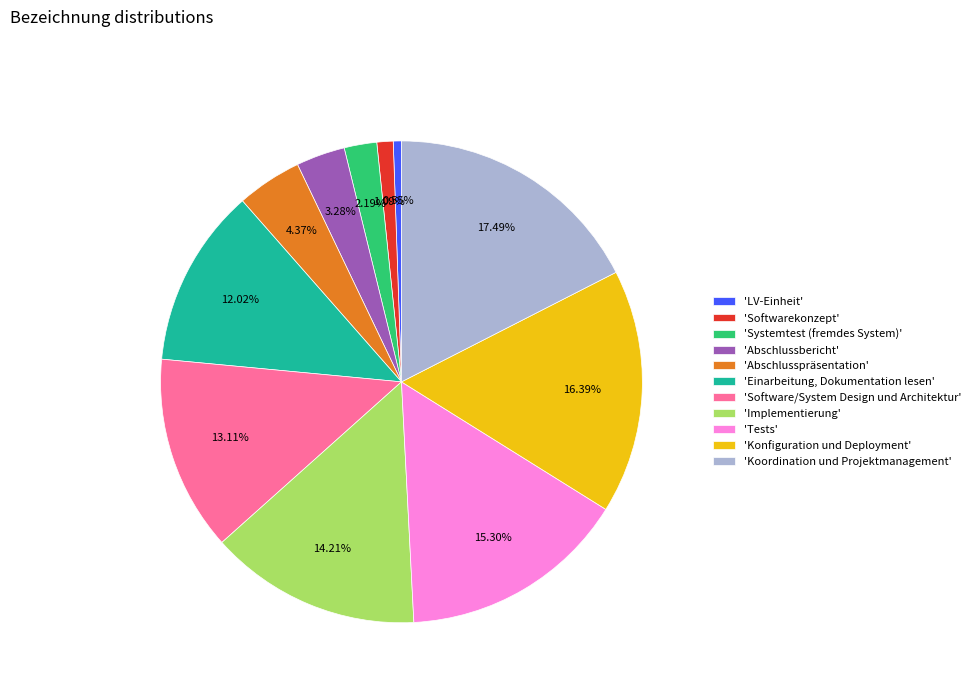

Is the sum of 'Systemtest (fremdes System)' and 'LV-Einheit' greater than half?

No